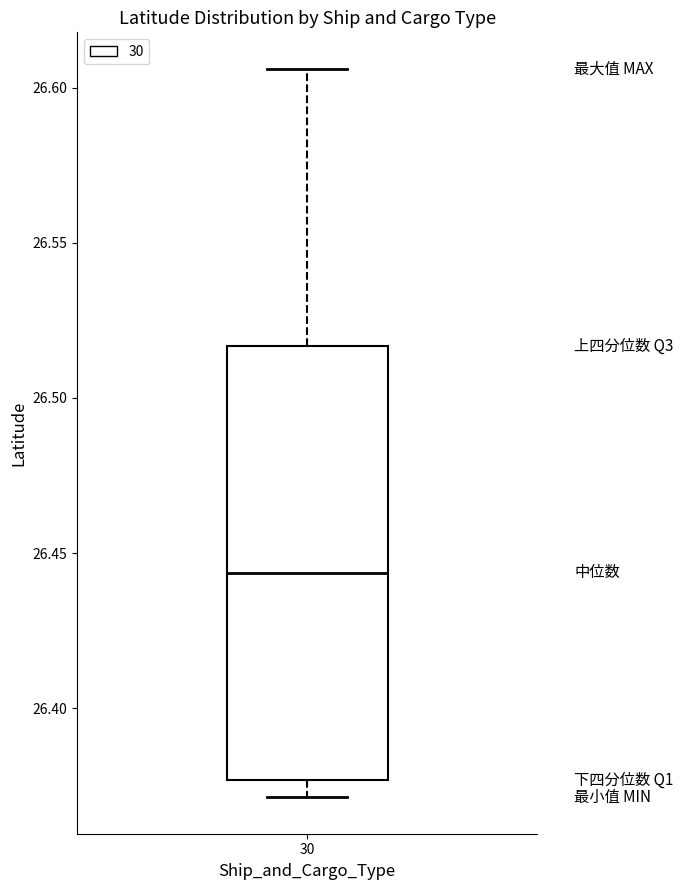

Where does the upper whisker of the box at x = 30 end on the y-axis? The values are not printed on the chart, so give them approximately, as read against the axis.

26.605